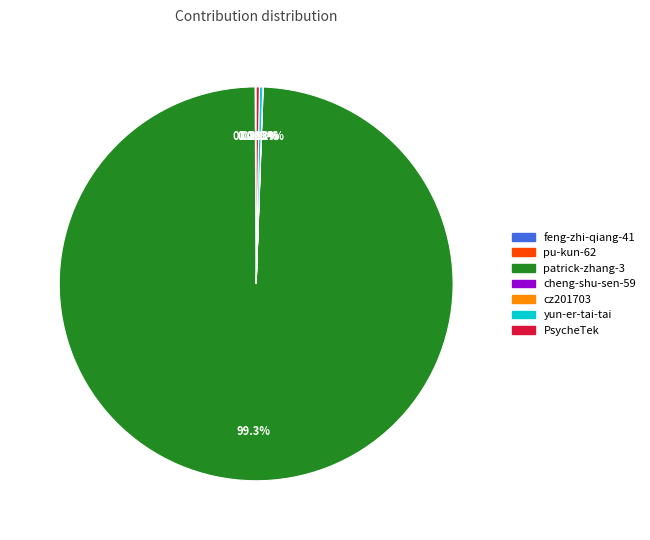

Which category has the biggest portion of the pie?

patrick-zhang-3